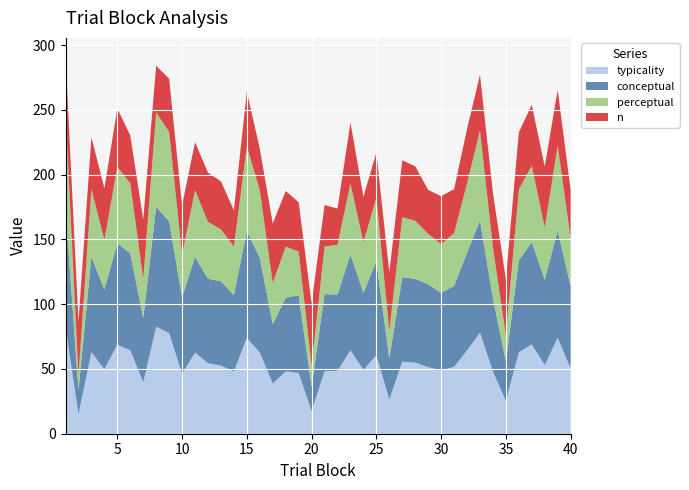

Reading left to right, transcribe all the data shown in this chart.

typicality: 82.7	15.2	63.0	49.8	68.7	64.4	39.8	82.7	77.7	46.1	62.7	54.5	52.6	48.1	74.0	62.6	38.7	48.1	46.9	17.5	48.2	48.6	64.4	49.3	60.7	26.5	55.7	54.8	51.4	48.8	51.6	64.4	78.0	47.9	25.4	62.9	69.0	53.0	74.1	50.3
conceptual: 90.9	18.5	73.6	61.4	78.3	74.8	49.4	92.4	86.1	59.3	73.9	65.1	65.1	58.8	82.5	73.0	46.0	56.9	60.0	18.9	59.6	58.7	74.0	59.5	72.3	31.6	65.2	64.7	64.0	60.0	62.4	75.4	86.5	56.5	30.4	71.0	79.0	65.8	82.8	63.5
perceptual: 74.4	11.9	52.3	38.2	59.1	54.0	30.2	72.9	69.2	32.8	51.5	43.9	40.1	37.5	65.5	52.2	31.5	39.4	33.8	16.2	36.8	38.5	54.7	39.1	49.0	21.3	46.2	44.9	38.8	37.6	40.8	53.3	69.5	39.4	20.4	54.8	59.0	40.3	65.5	37.2
n: 43.0	41.0	40.0	40.0	45.0	37.0	46.0	36.0	41.0	38.0	37.0	38.0	37.0	28.0	42.0	32.0	46.0	43.0	38.0	48.0	32.0	28.0	47.0	35.0	35.0	45.0	44.0	42.0	34.0	37.0	34.0	42.0	43.0	42.0	43.0	44.0	47.0	47.0	43.0	37.0